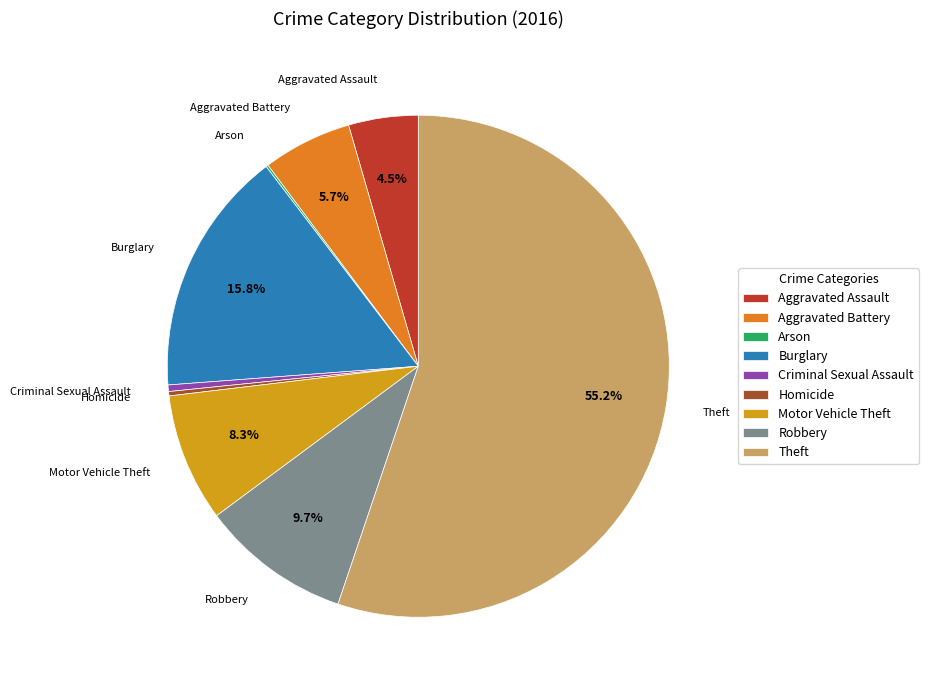

True or false: Theft accounts for 44% of the total.

False